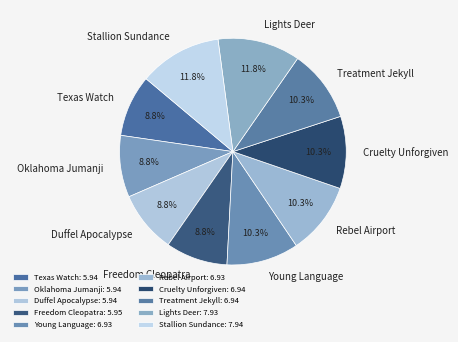

What percentage is the Lights Deer slice, to the nearest percent?

12%